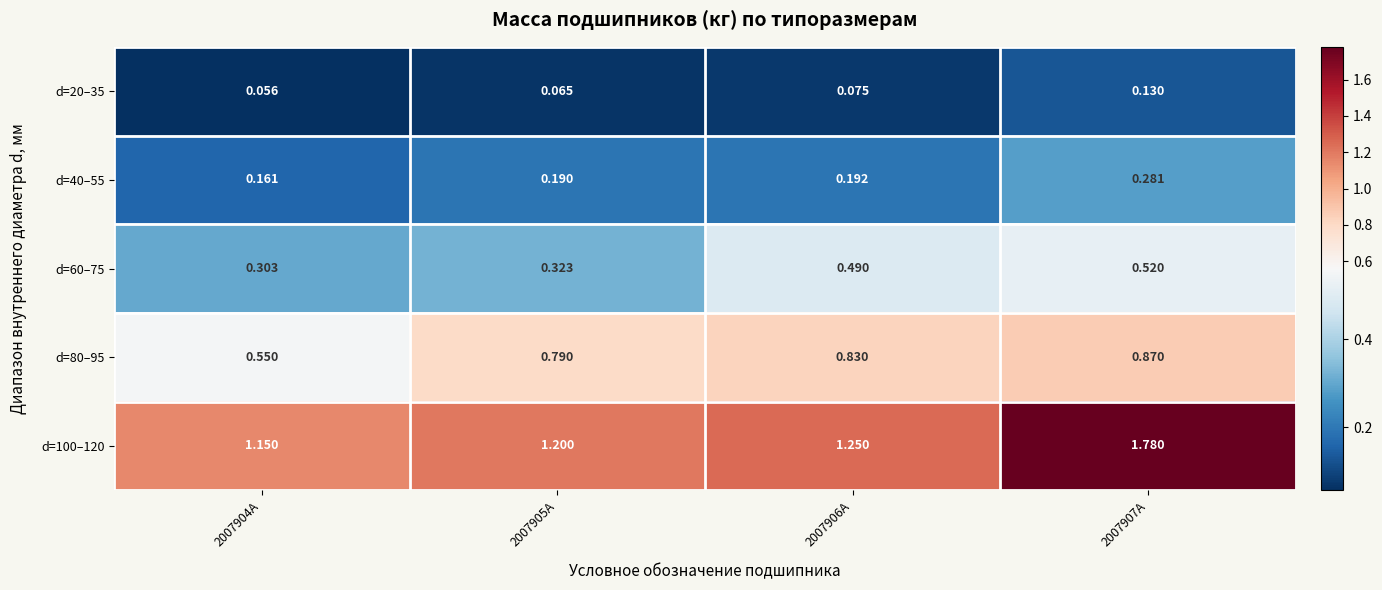

Is the value of d=60–75 at 2007907А greater than the value of d=20–35 at 2007904А?

Yes